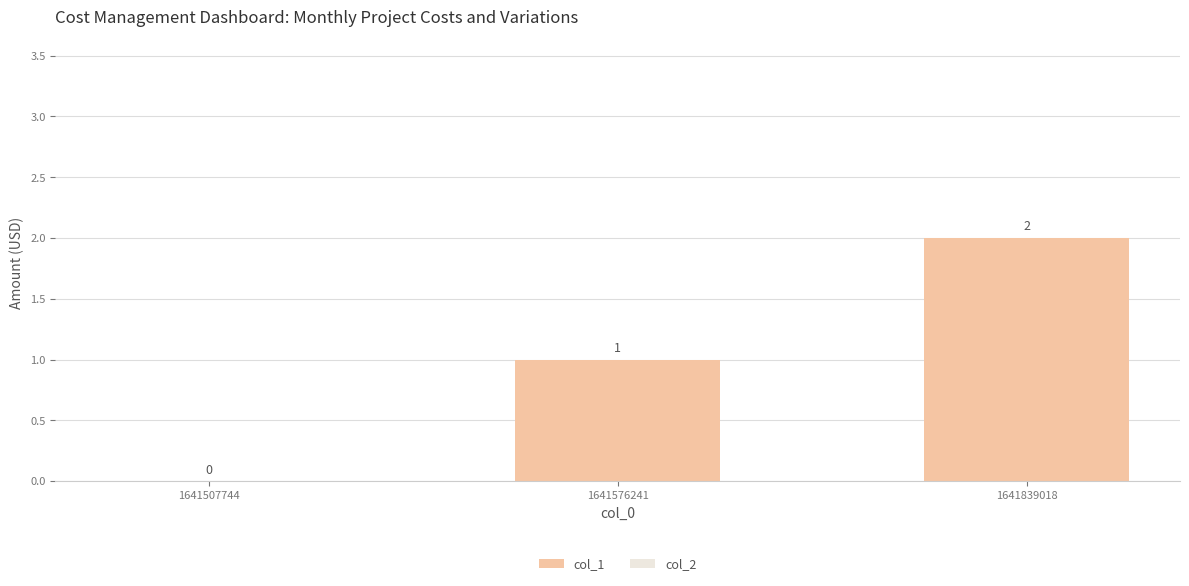

Which has a higher value, 1641839018 or 1641507744?

1641839018